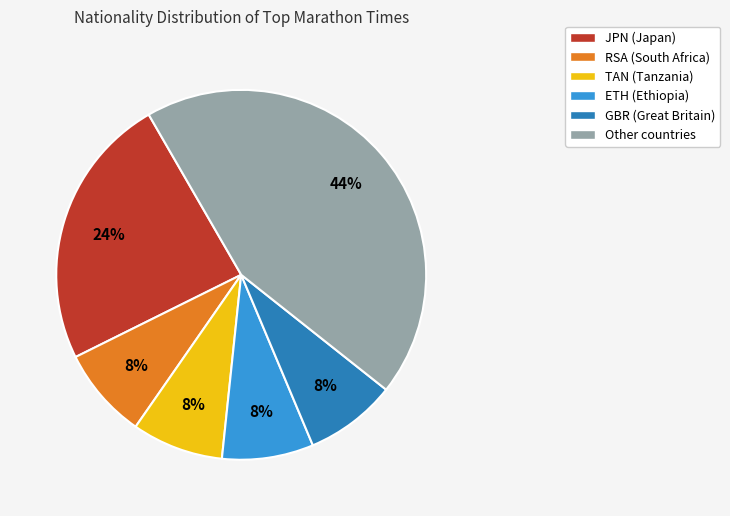

Is the sum of ETH (Ethiopia) and Other countries greater than half?

Yes